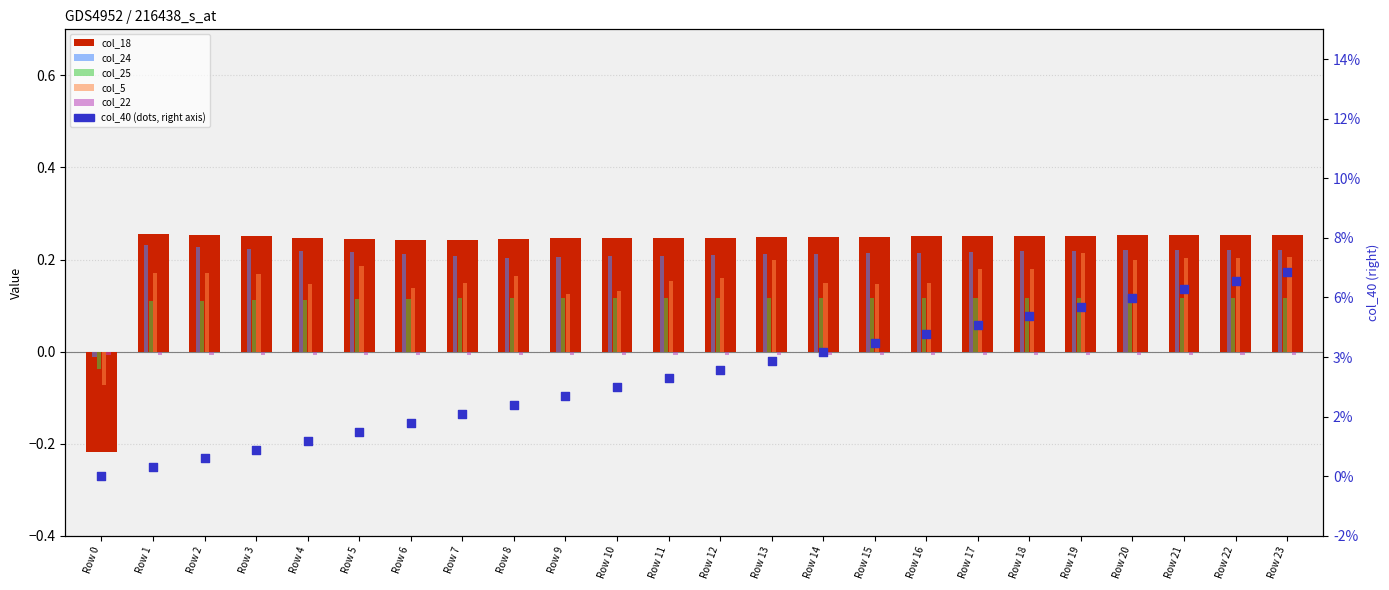

Which series contains the lowest Y value?

col_18